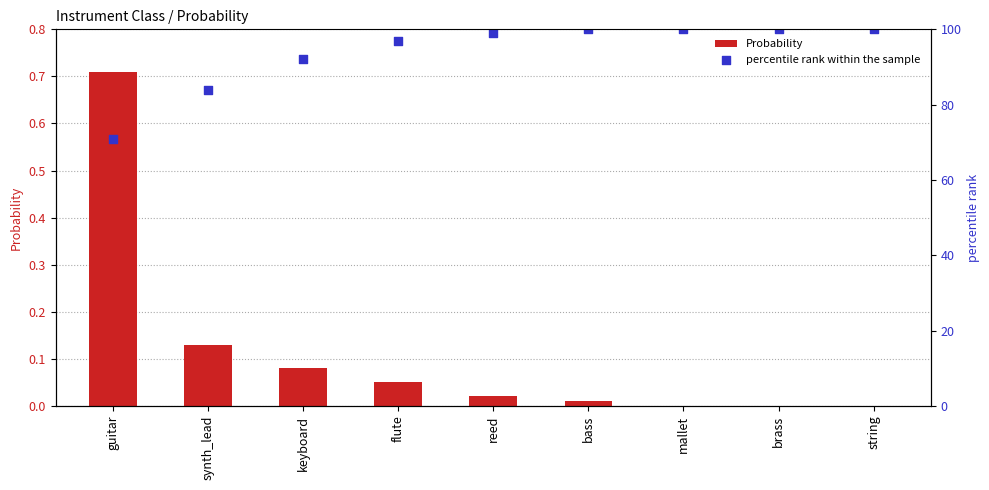

At how many categories does at least one series exceed 24?

9